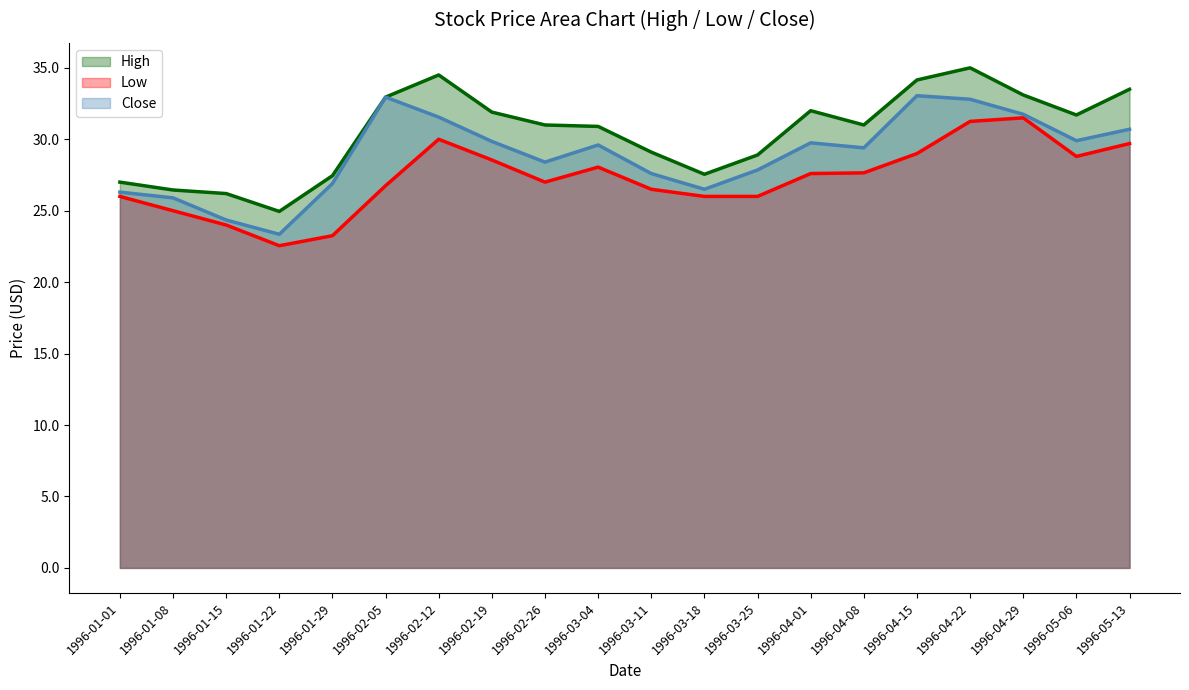

Which label corresponds to the smallest value in the chart?

1996-01-22